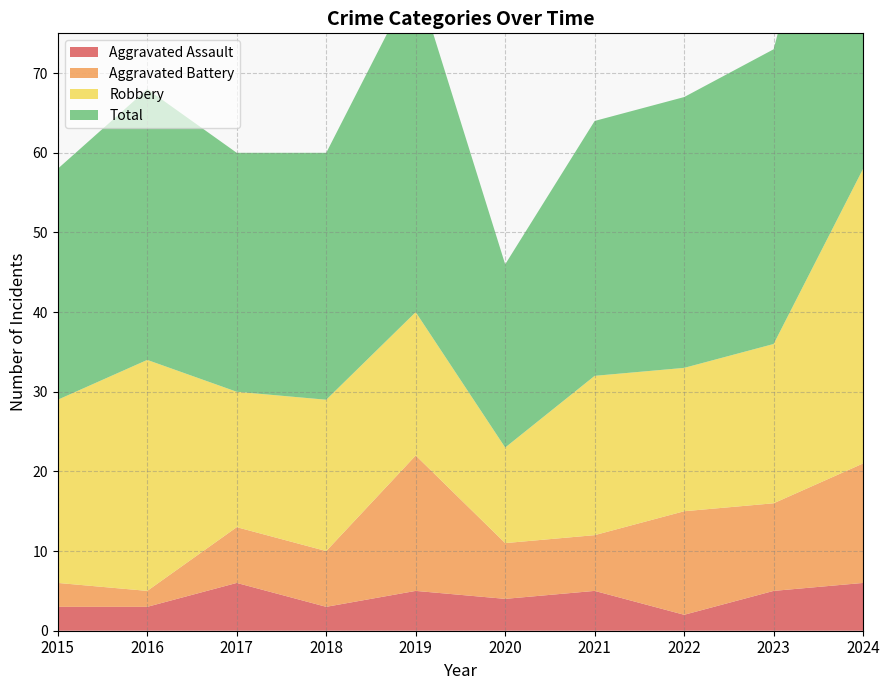

Reading left to right, what are all the values shown in this chart?

Aggravated Assault: 2015=3	2016=3	2017=6	2018=3	2019=5	2020=4	2021=5	2022=2	2023=5	2024=6
Aggravated Battery: 2015=3	2016=2	2017=7	2018=7	2019=17	2020=7	2021=7	2022=13	2023=11	2024=15
Robbery: 2015=23	2016=29	2017=17	2018=19	2019=18	2020=12	2021=20	2022=18	2023=20	2024=37
Total: 2015=29	2016=34	2017=30	2018=31	2019=42	2020=23	2021=32	2022=34	2023=37	2024=58